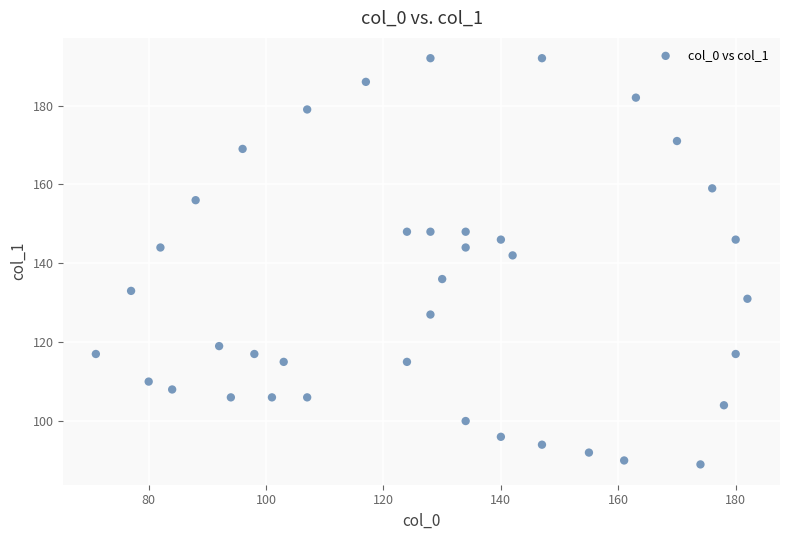

What is the range of Y values (max minus min)?

103